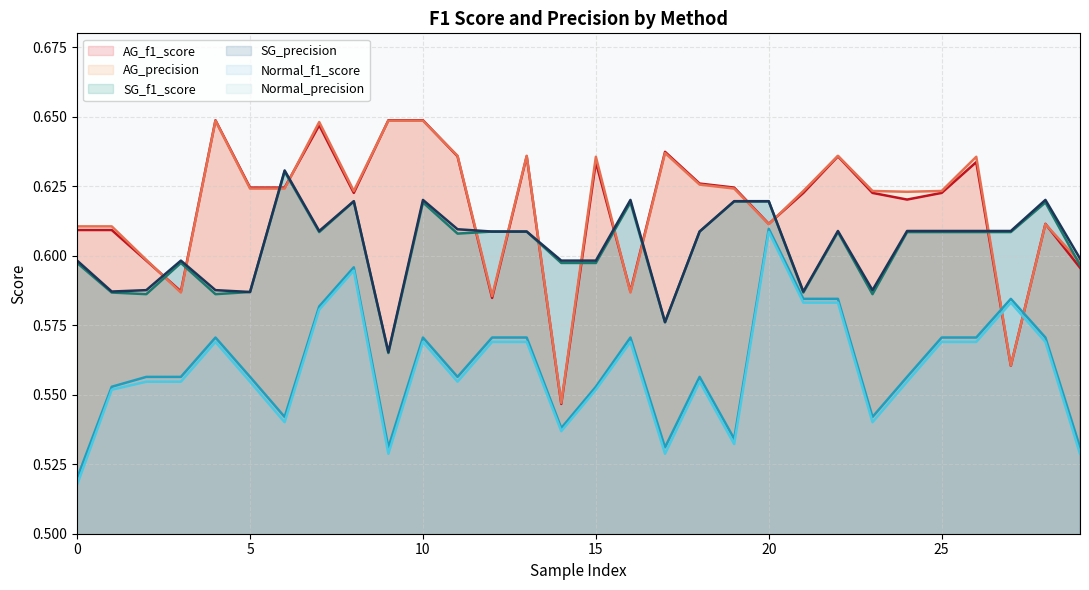

True or false: SG_precision and Normal_precision cross at least once.

False